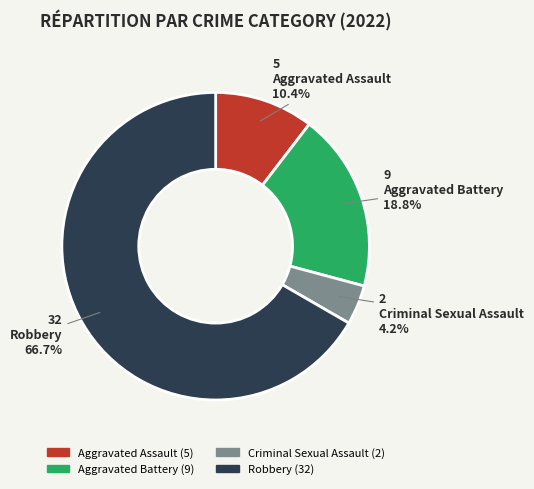

What percentage is the Aggravated Battery slice, to the nearest percent?

19%